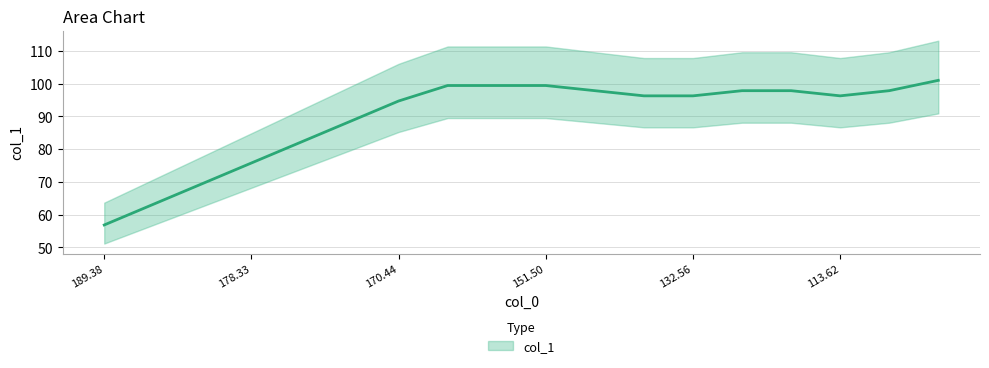

How many lines are shown in the chart?

1